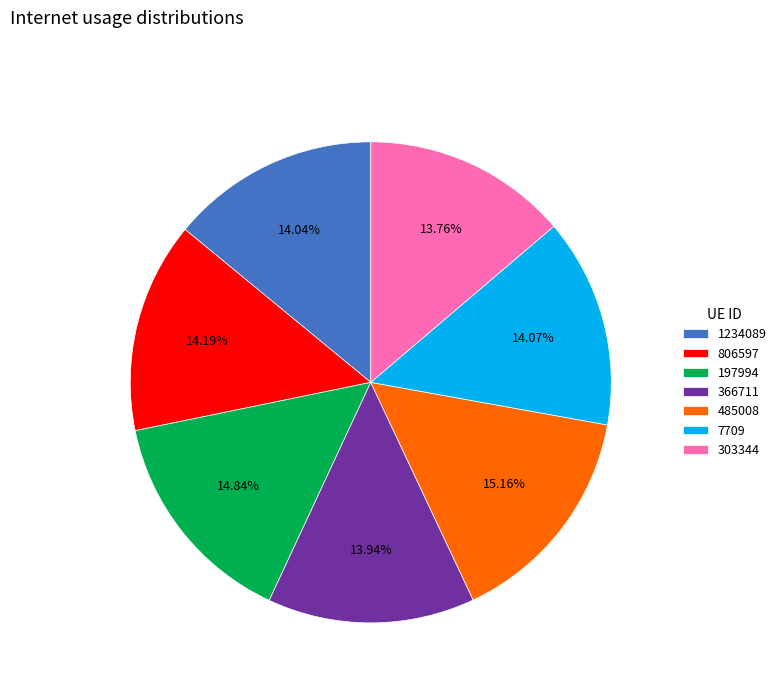

Is it true that 197994 is 26% of the pie?

False